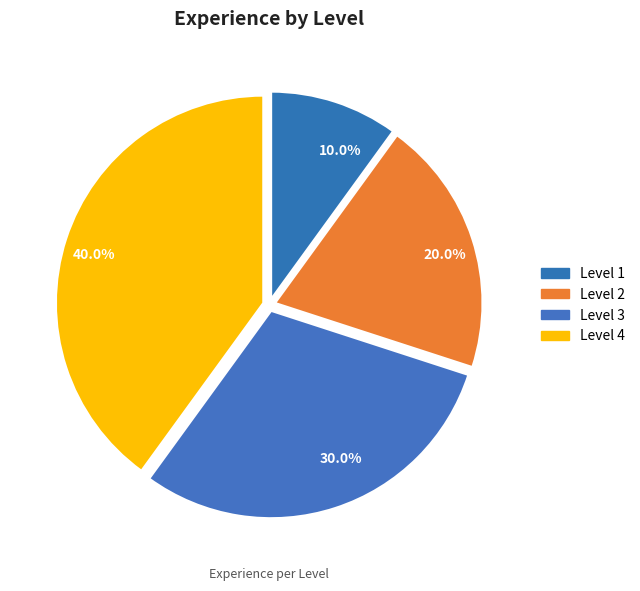

How many slices are in this pie chart?

4